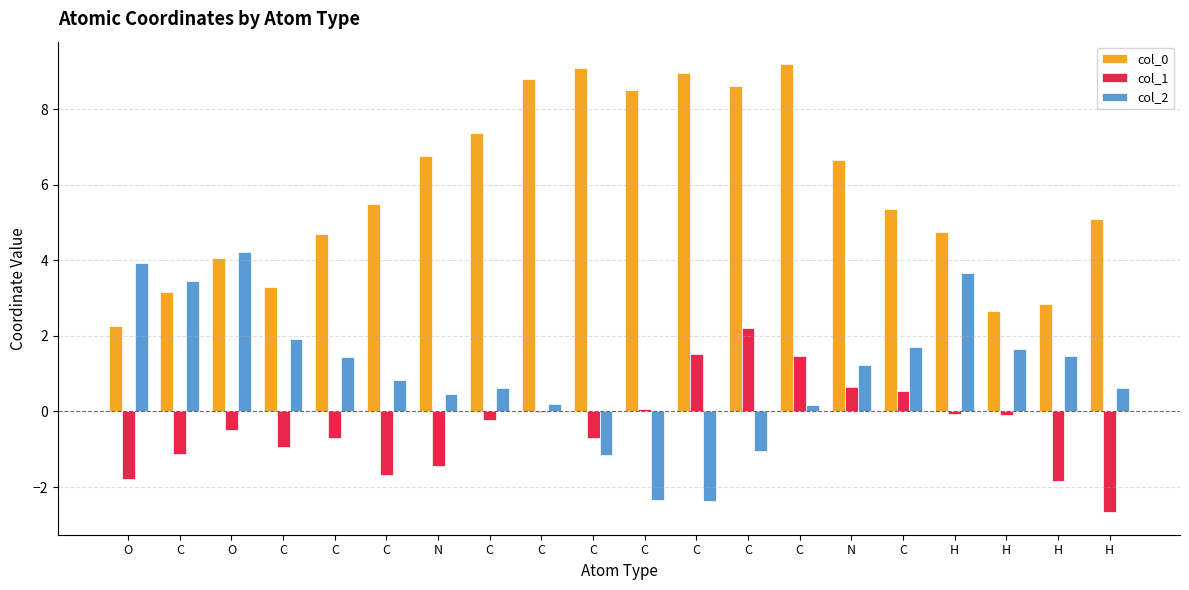

List the series in order of their overall mean, lowest first.

col_1, col_2, col_0